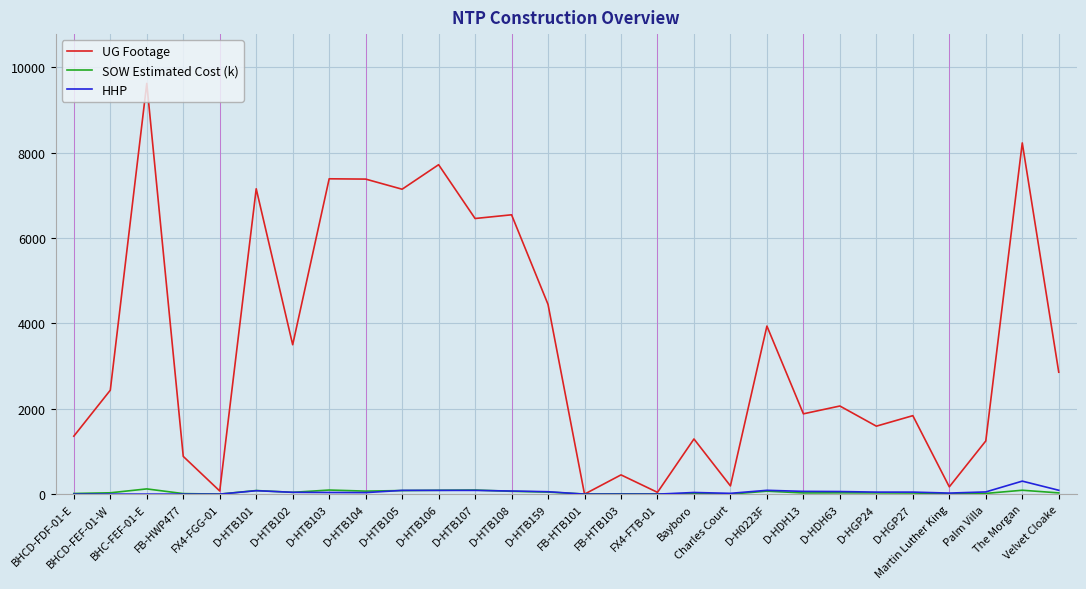

Which series has the largest total across all categories?

UG Footage